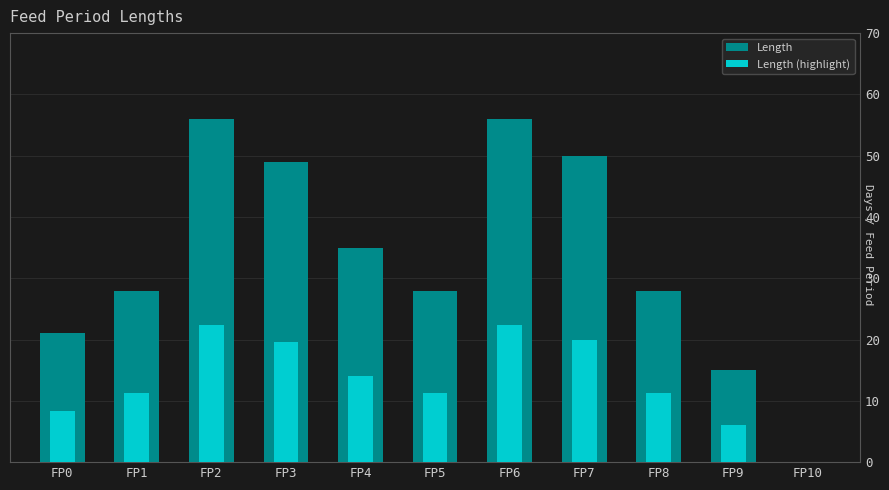

What is the sum of the Length (highlight) values at FP3 and FP9?

25.6